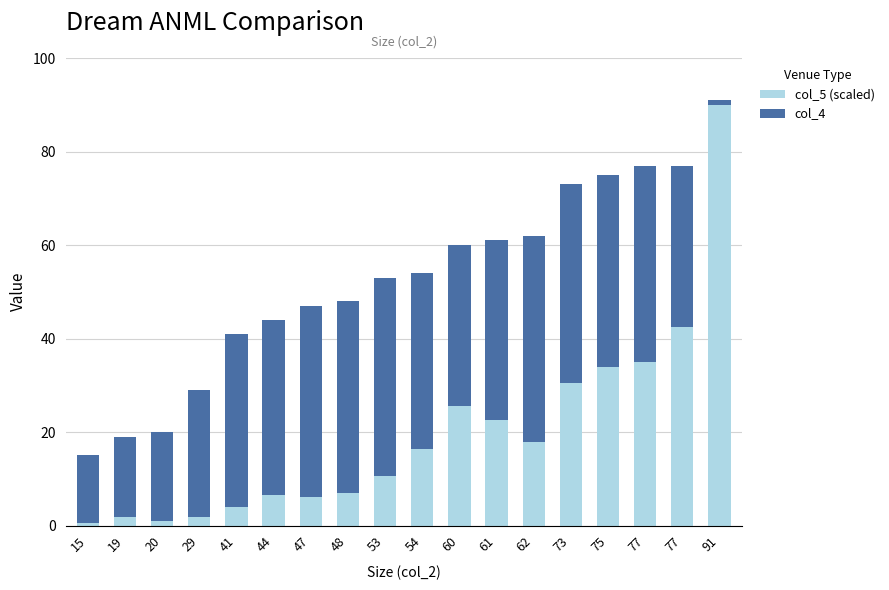

Does the chart contain any negative values?

No